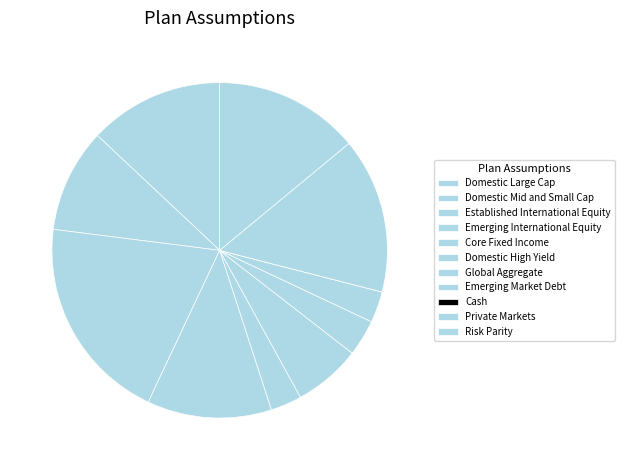

Does any single category account for the majority?

No